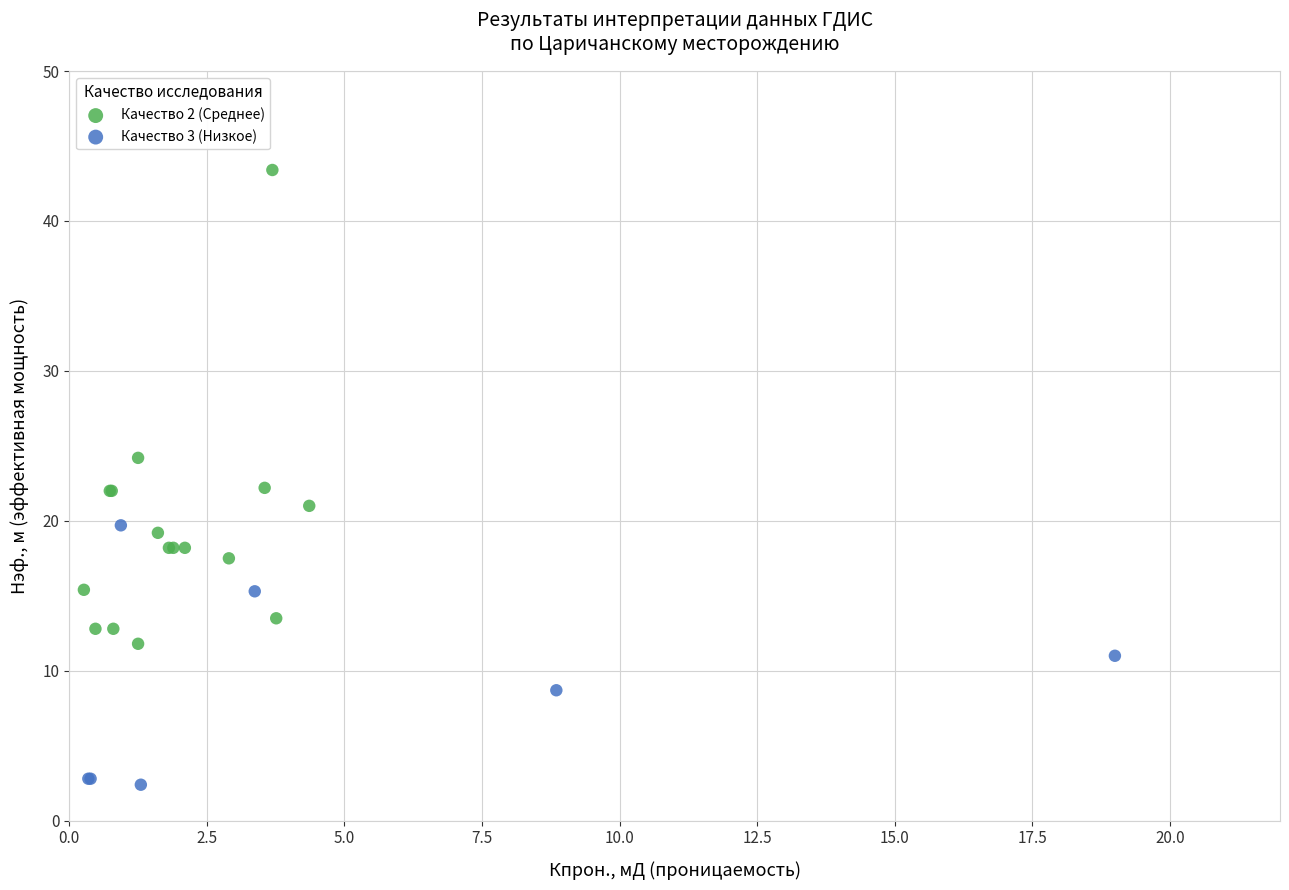

Which series has the widest spread of Y values?

Качество 2 (Среднее)